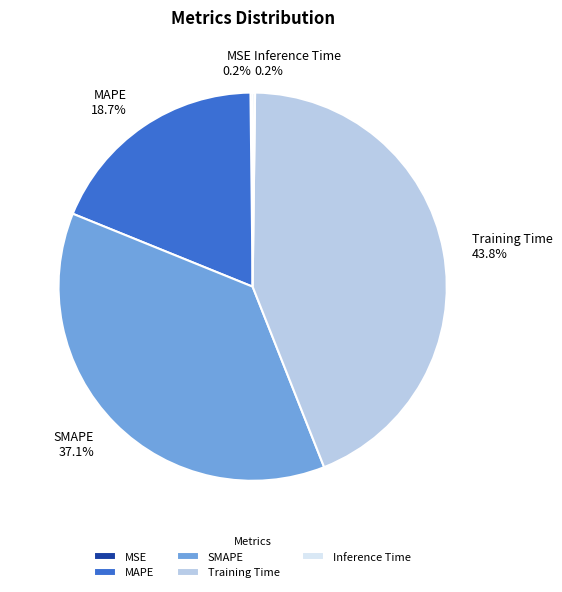

Which category has the biggest portion of the pie?

Training Time